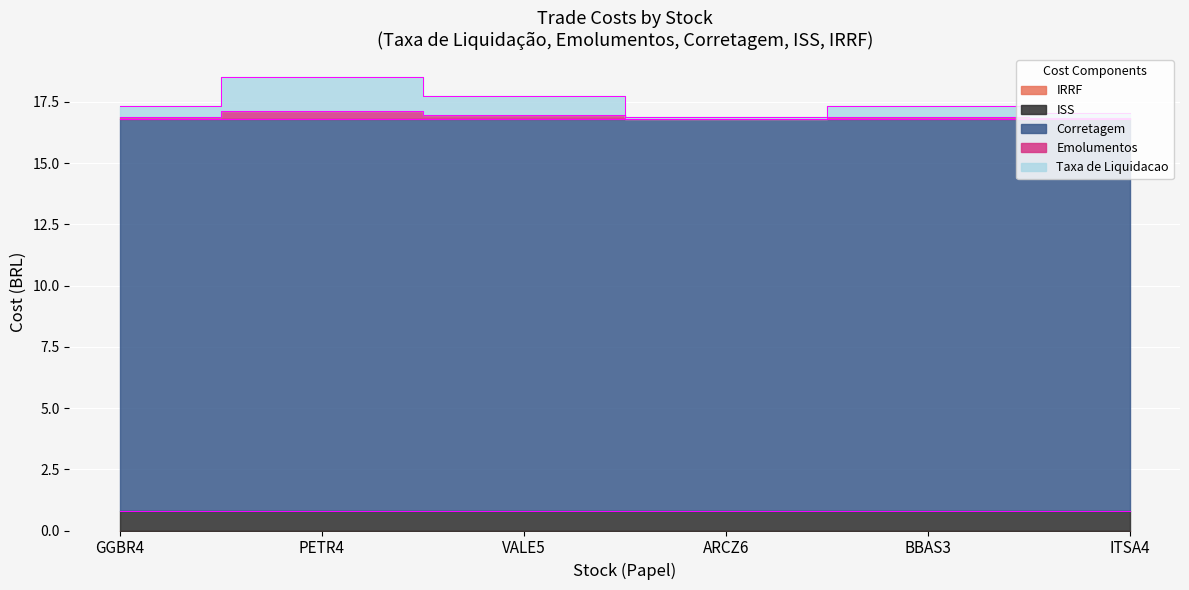

The Taxa de Liquidacao series shows 0.3 at ITSA4
06/11. True or false?

False